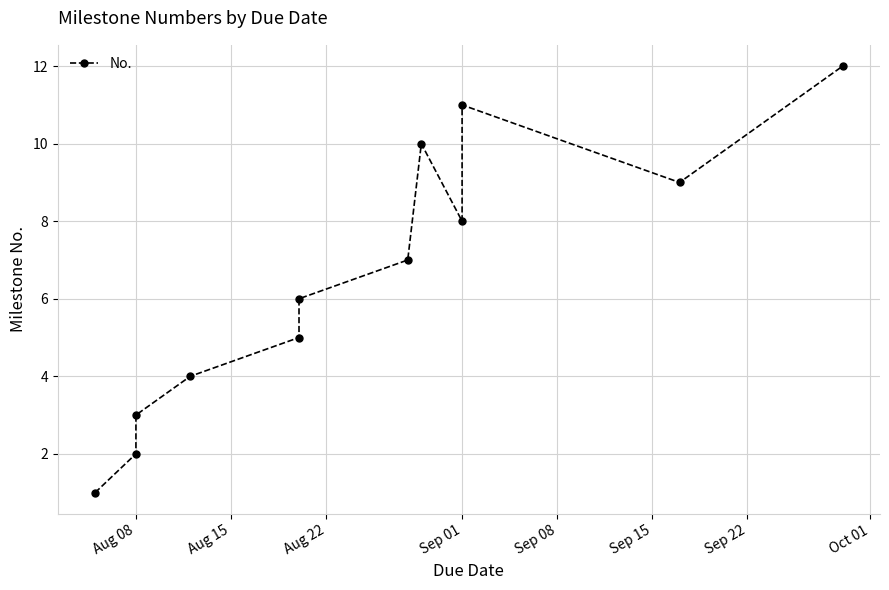

The chart shows a value of 1 at Aug 08. True or false?

False